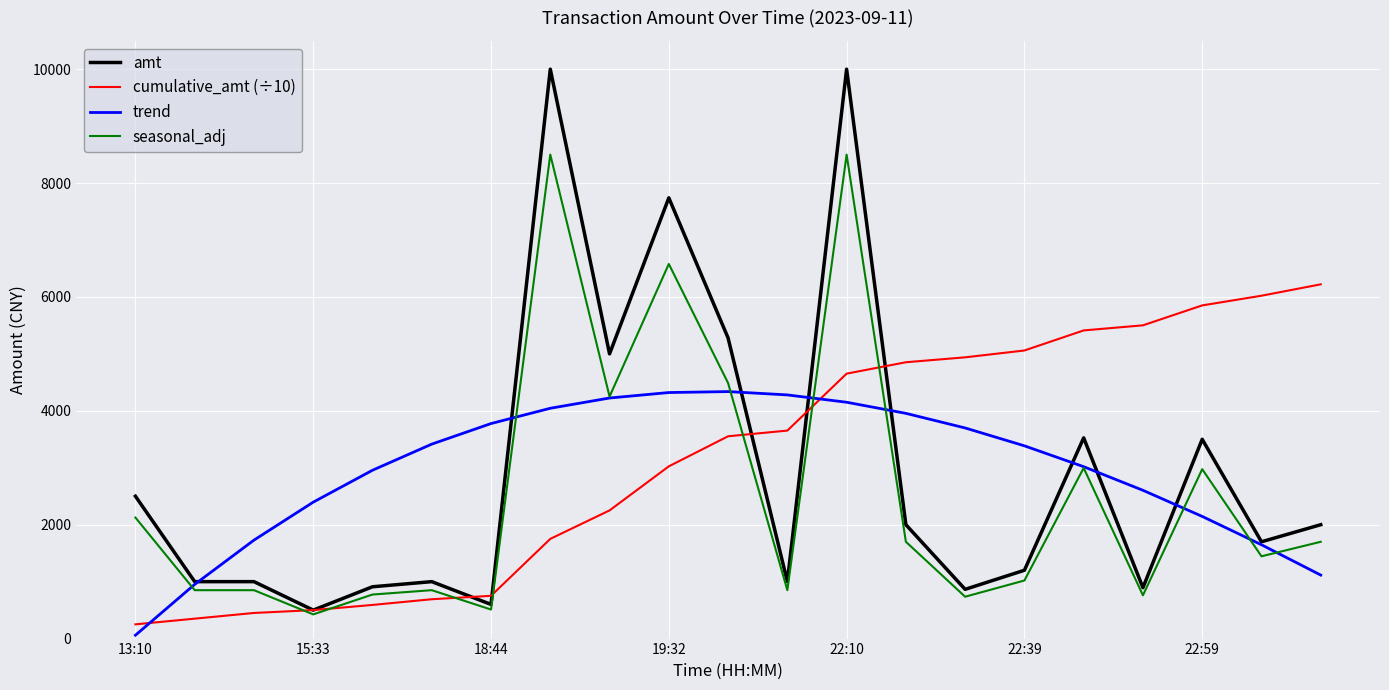

Which series has the largest total across all categories?

cumulative_amt (÷10)